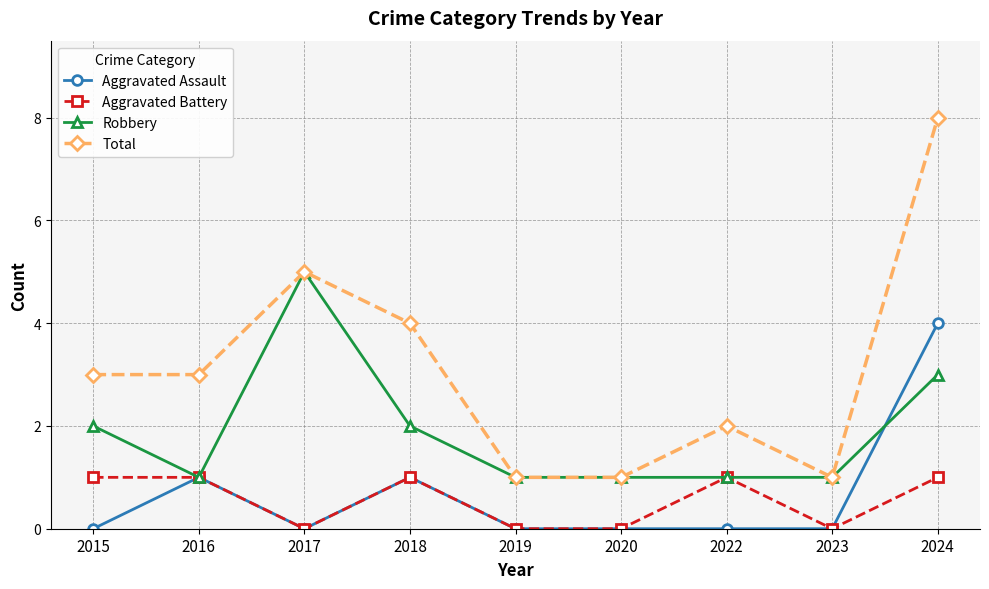

True or false: Aggravated Assault and Total cross at least once.

False